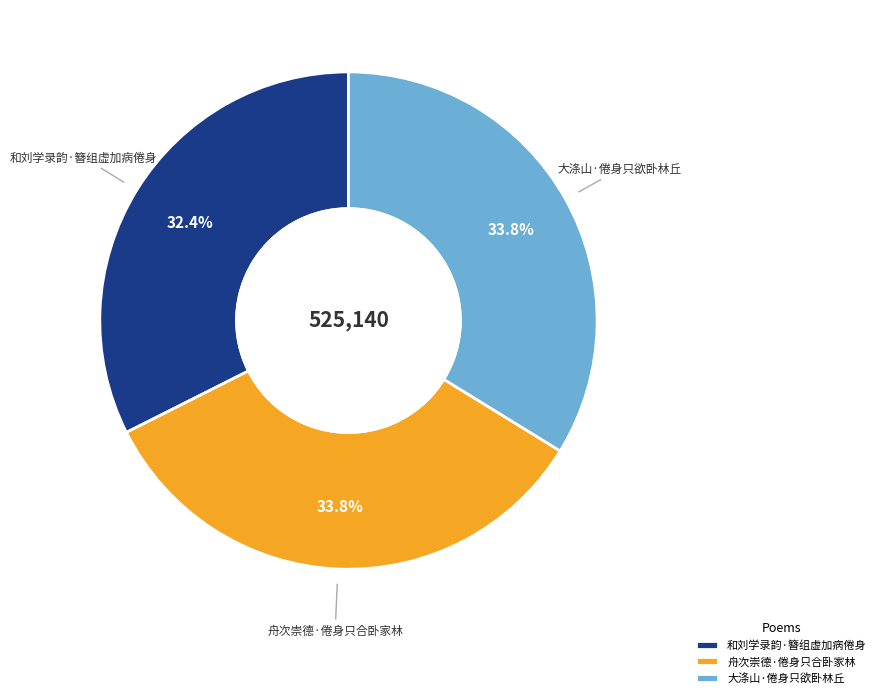

Does 和刘学录韵·簪组虚加病倦身 account for over 50% of the chart?

No